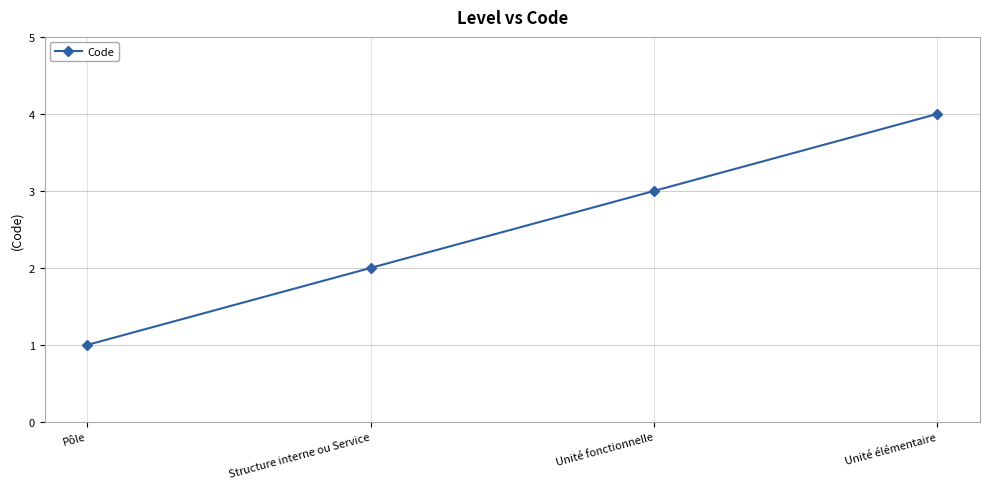

Reading left to right, extract all data points from this chart.

1	2	3	4